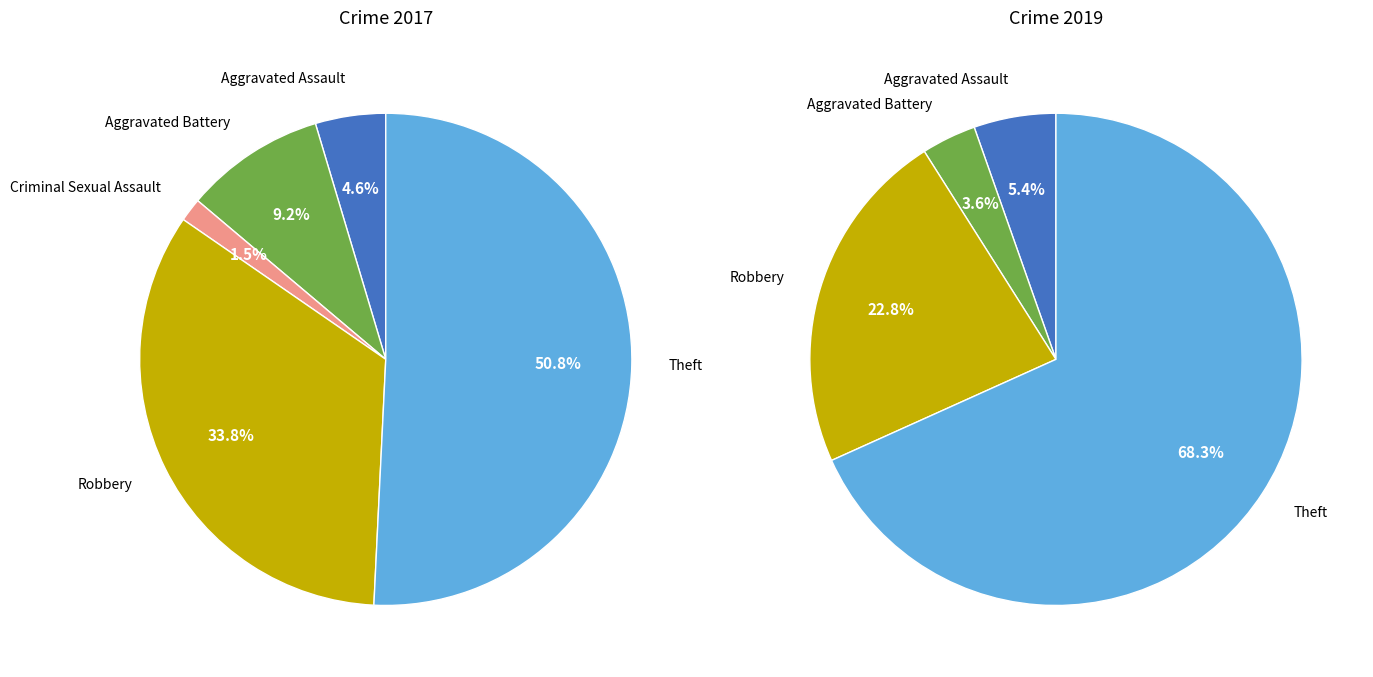

To the nearest percent, what percentage of the pie is Theft?

51%